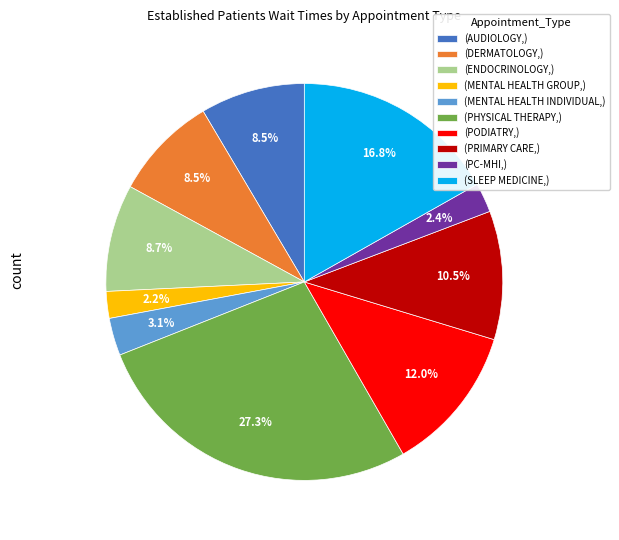

Between (PRIMARY CARE,) and (DERMATOLOGY,), which is larger?

(PRIMARY CARE,)